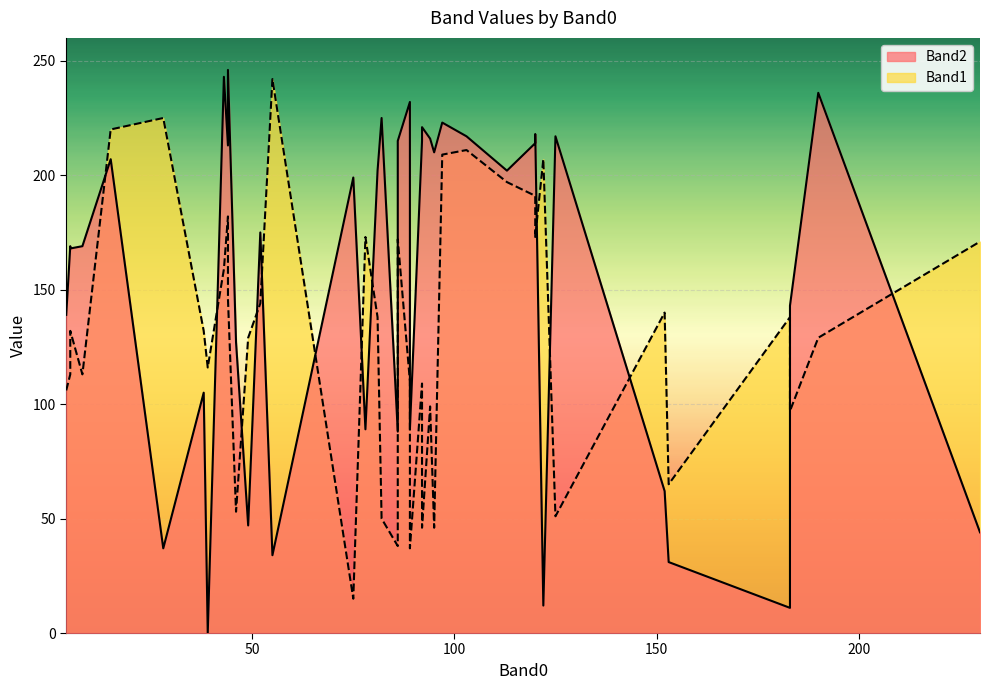

Which series ends up on top after the final intersection of Band2 and Band1?

Band1